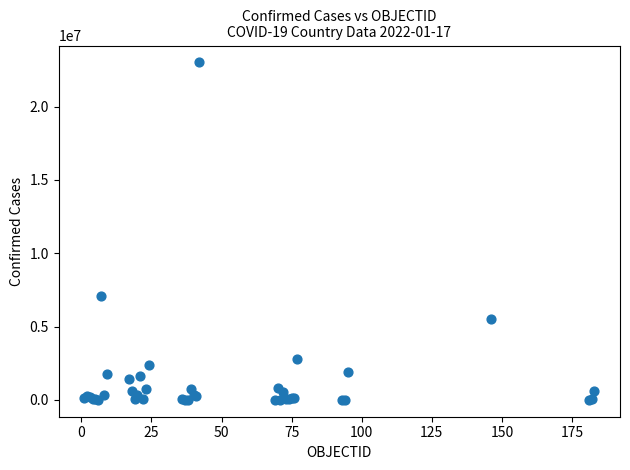

What Y value in the scatter plot is closest to 11509028?

7094865